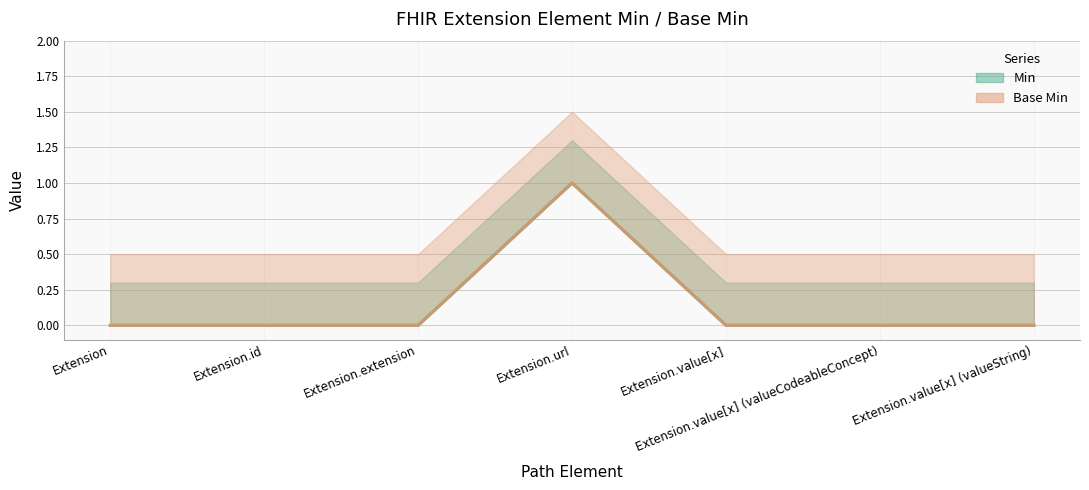

How many interior local peaks does the Min series have?

1